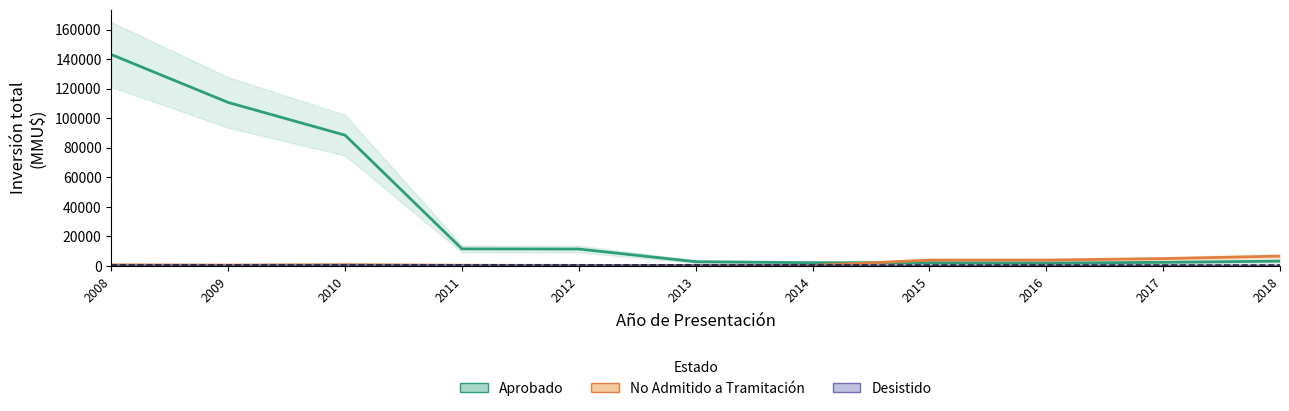

How many lines are shown in the chart?

3